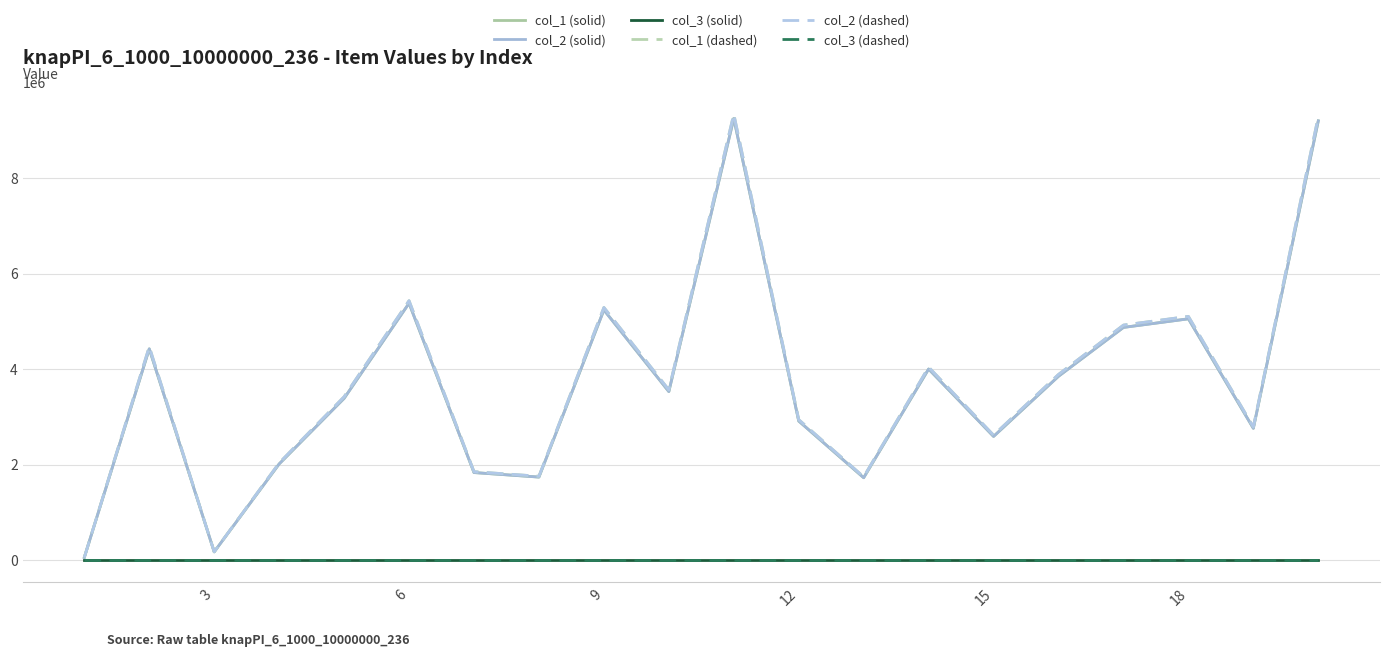

What is the lowest value of the col_1 (dashed) series?

53336.1